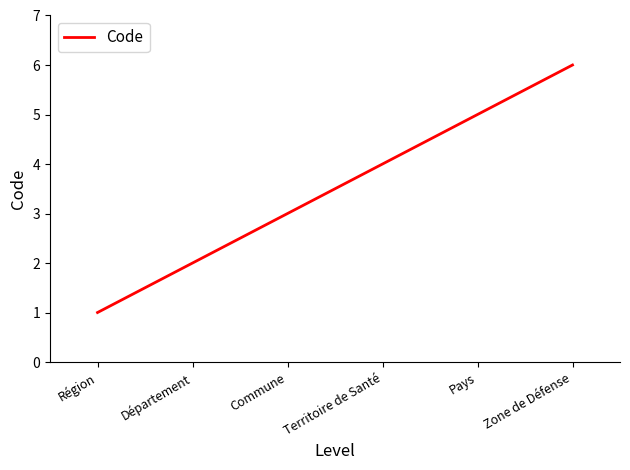

Reading left to right, what are all the values shown in this chart?

Région=1	Département=2	Commune=3	Territoire de Santé=4	Pays=5	Zone de Défense=6